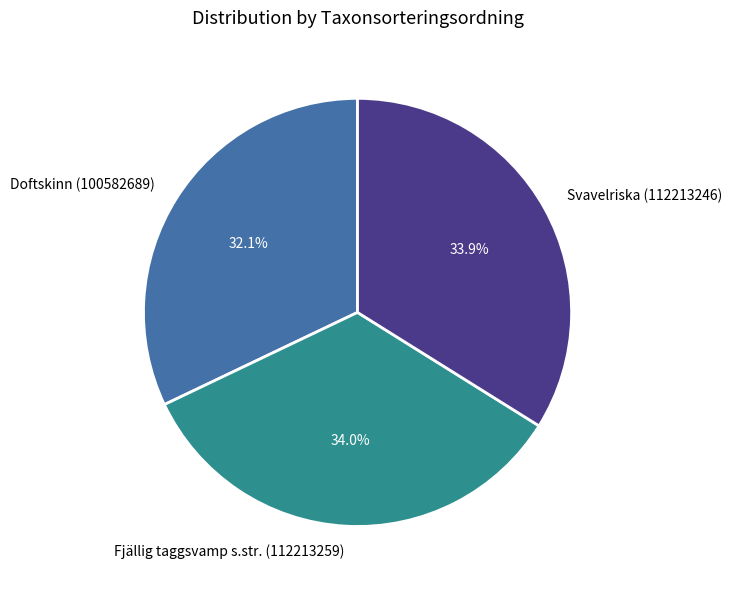

Does Fjällig taggsvamp s.str. (112213259) represent more than half of the total?

No